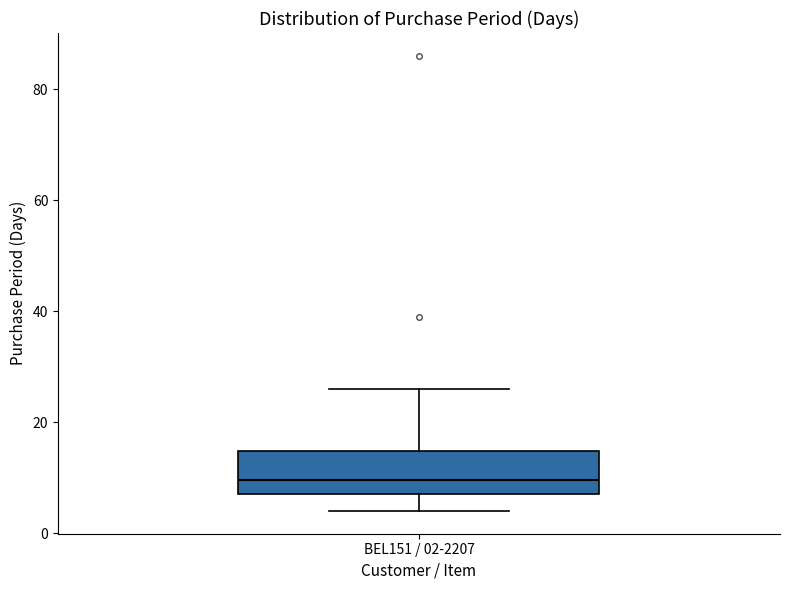

Read this box plot against the y-axis: the position of the median line, the range covered by the box, and the ends of both whiskers. The values are not printed on the chart, so give them approximately, as read against the axis.

median 10, box 8 to 14, whiskers 4 to 26